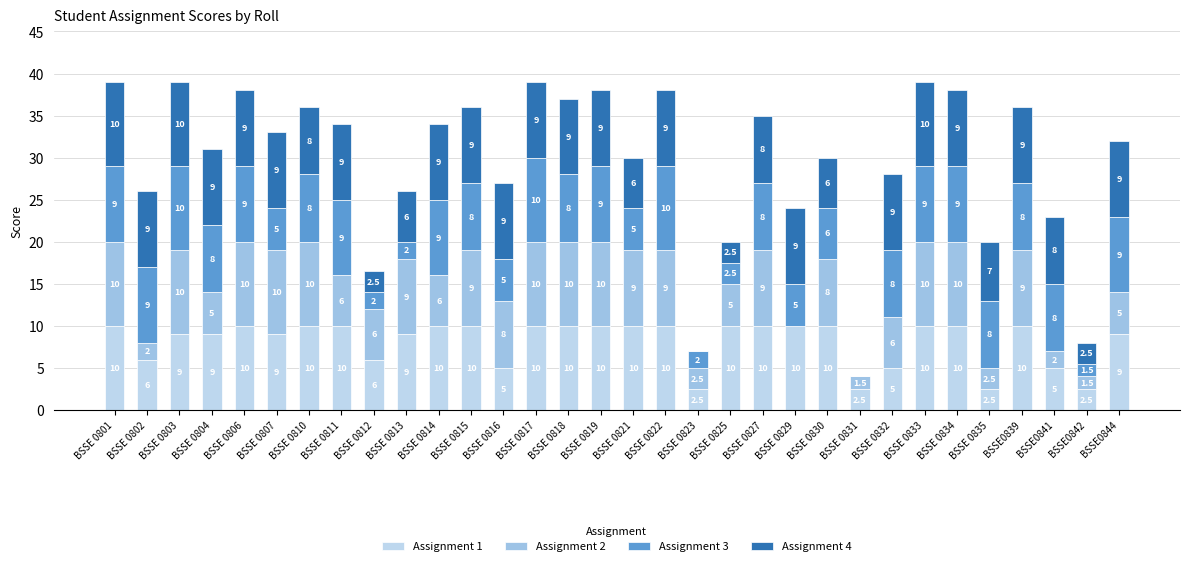

How many distinct data groups are displayed?

4